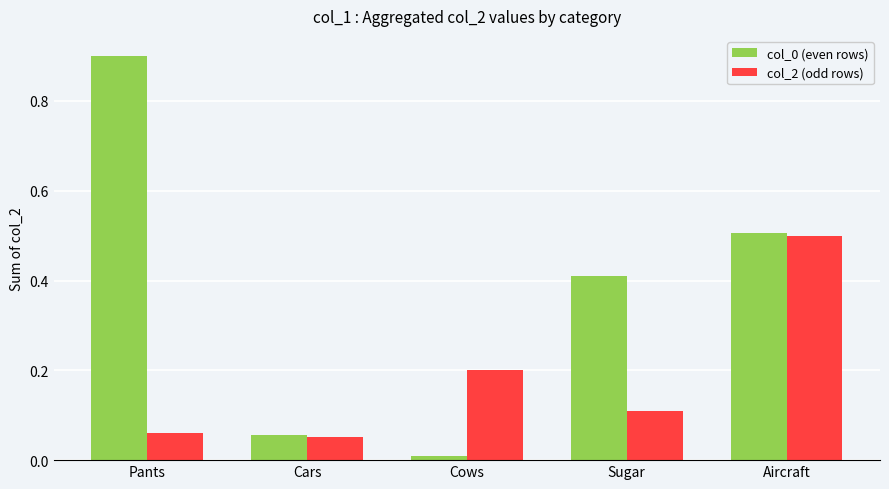

The value of col_0 (even rows) at Sugar is 0.6. True or false?

False